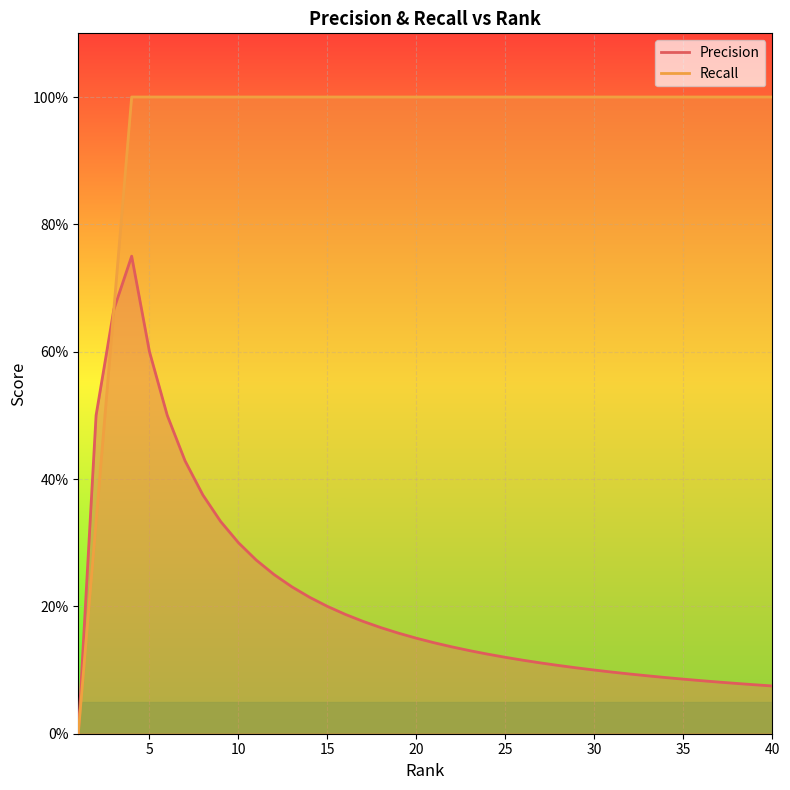

How many series are shown in this chart?

2